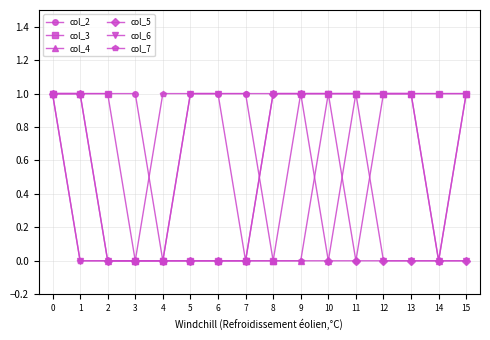

What is the value of the col_7 point at the 13th from the left?

1